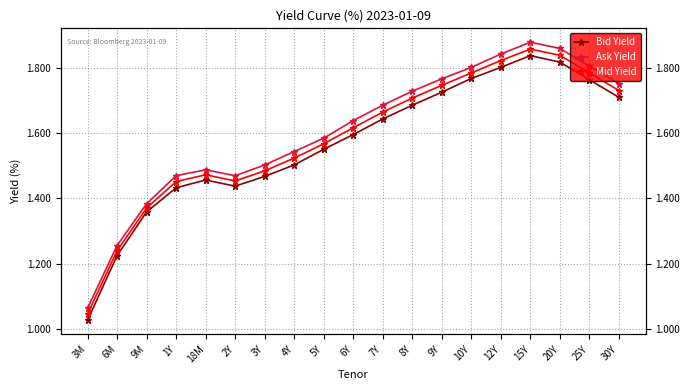

List the labels in order of Bid Yield value, largest first.

15Y, 20Y, 12Y, 10Y, 25Y, 9Y, 30Y, 8Y, 7Y, 6Y, 5Y, 4Y, 3Y, 18M, 2Y, 1Y, 9M, 6M, 3M